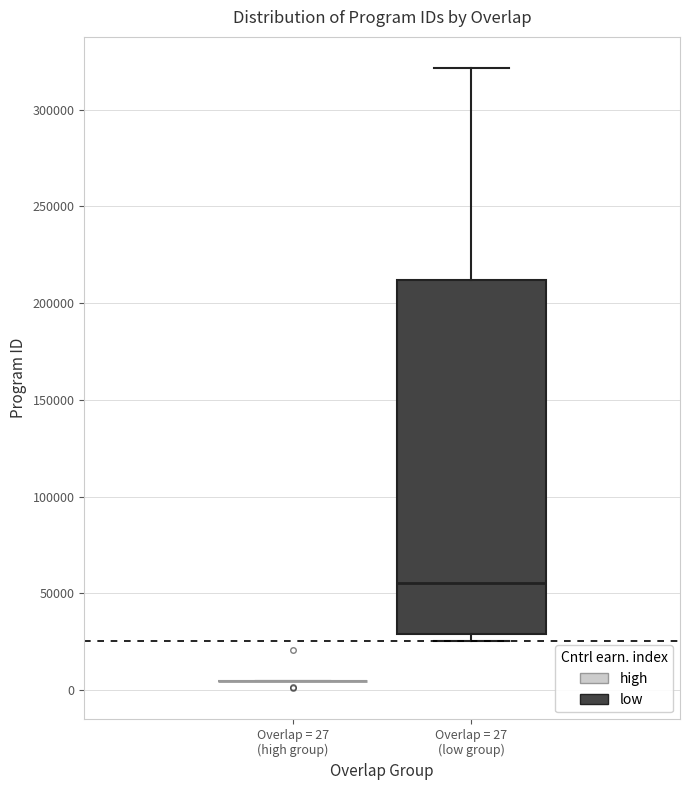

Where does the upper whisker of the box for Overlap = 27 (low group) end on the y-axis? The values are not printed on the chart, so give them approximately, as read against the axis.

320000